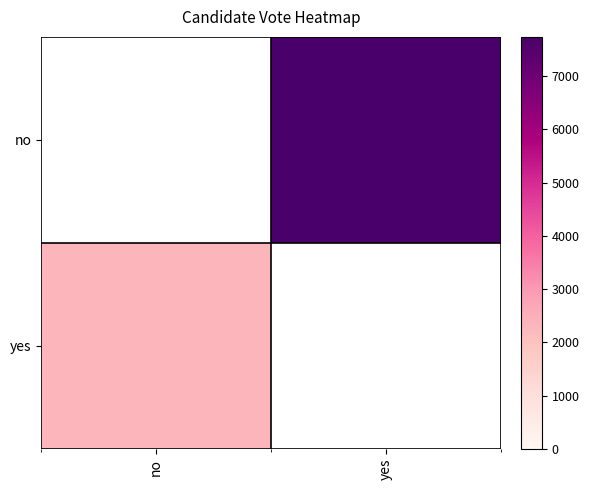

Reading left to right, transcribe all the data shown in this chart.

no: no=0	yes=7735
yes: no=2331	yes=0